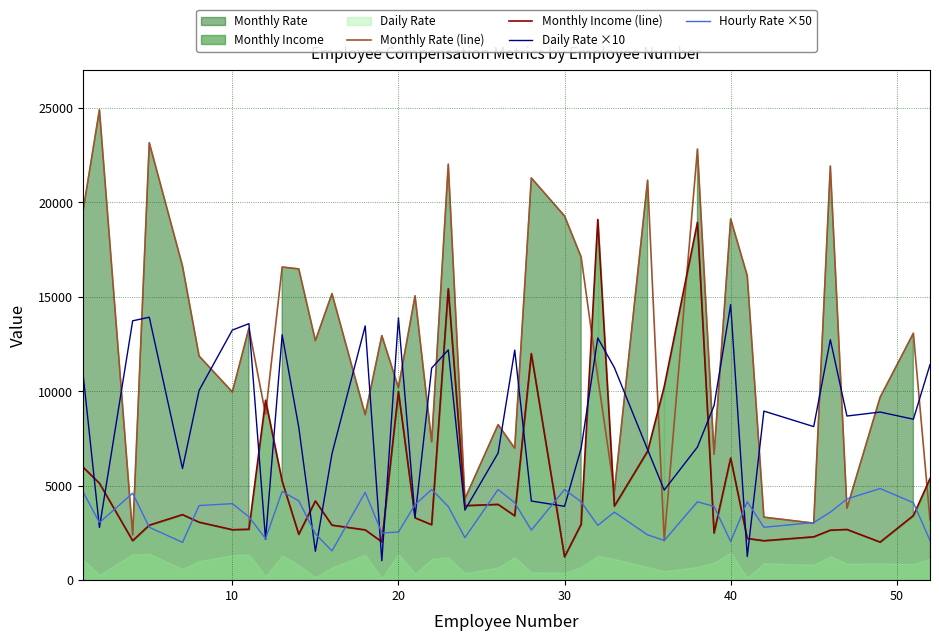

Reading right to left, transcribe all the data shown in this chart.

Monthly Rate (line): 3193	13072	9687	3810	21923	3020	3335	16117	19121	6670	22822	2094	21173	4681	10735	17102	19281	21293	6986	8232	4306	22021	7324	15053	10195	12947	8758	15170	12682	16479	16577	8787	13335	9964	11864	16632	23159	2396	24907	19479
Monthly Income (line): 5376	3419	2014	2683	2645	2293	2086	2206	6465	2496	18947	10248	6825	3919	19094	2960	1232	11994	3407	4011	3944	15427	2935	3298	9980	2028	2661	2911	4193	2426	5237	9526	2693	2670	3068	3468	2909	2090	5130	5993
Daily Rate ×10: 11410	8520	8900	8690	12730	8130	8950	1250	14590	9240	7050	4770	6910	11250	12820	6990	3910	4190	12180	6730	3710	12190	11230	3340	13890	1030	13460	6700	1530	8090	12990	2160	13580	13240	10050	5910	13920	13730	2790	11020
Hourly Rate ×50: 2100	4100	4850	4300	3600	3050	2800	4150	2050	3900	4150	2100	2400	3600	2900	4150	4800	2650	4100	4800	2250	3900	4800	4000	2550	2500	4650	1550	2450	4200	4700	2200	3350	4050	3950	2000	2800	4600	3050	4700